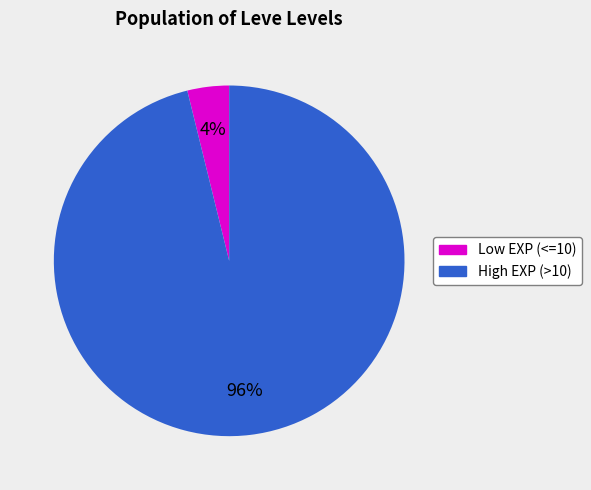

To the nearest percent, what is the average slice percentage?

50%